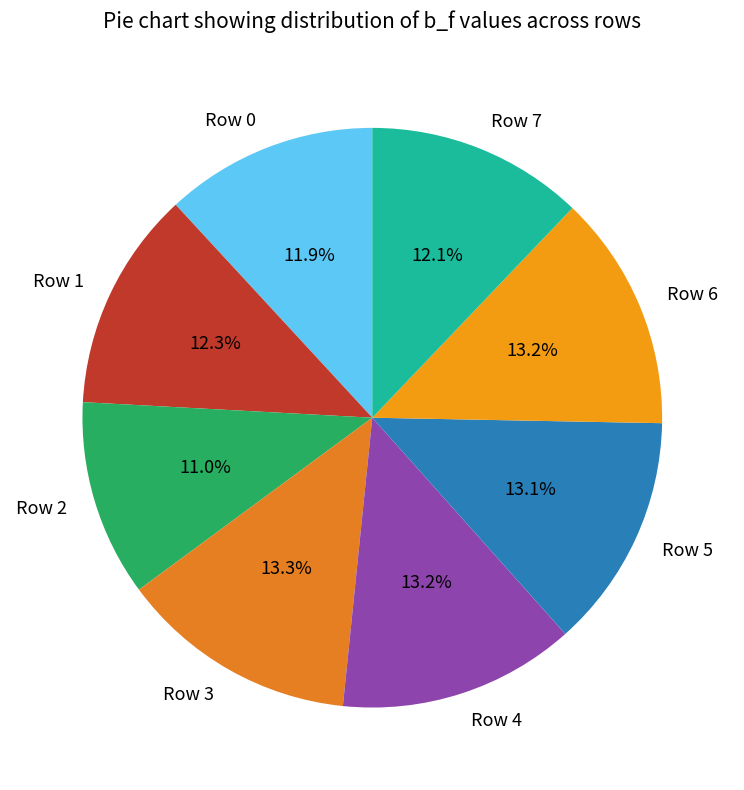

What is the ratio of the value at Row 1 to the value at Row 3?

0.9